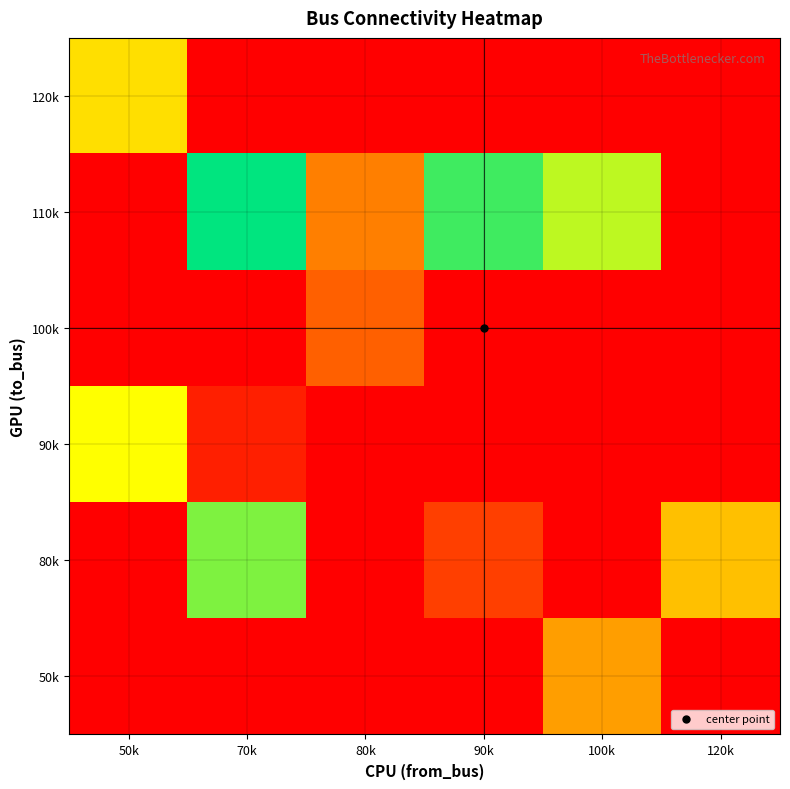

List the series in order of their peak value, highest first.

110k, 80k, 90k, 120k, 50k, 100k